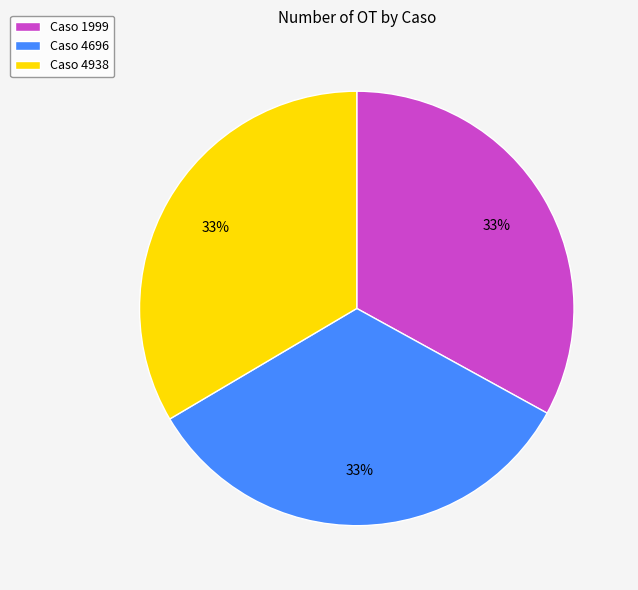

To the nearest percent, what percentage of the pie is Caso 4938?

33%